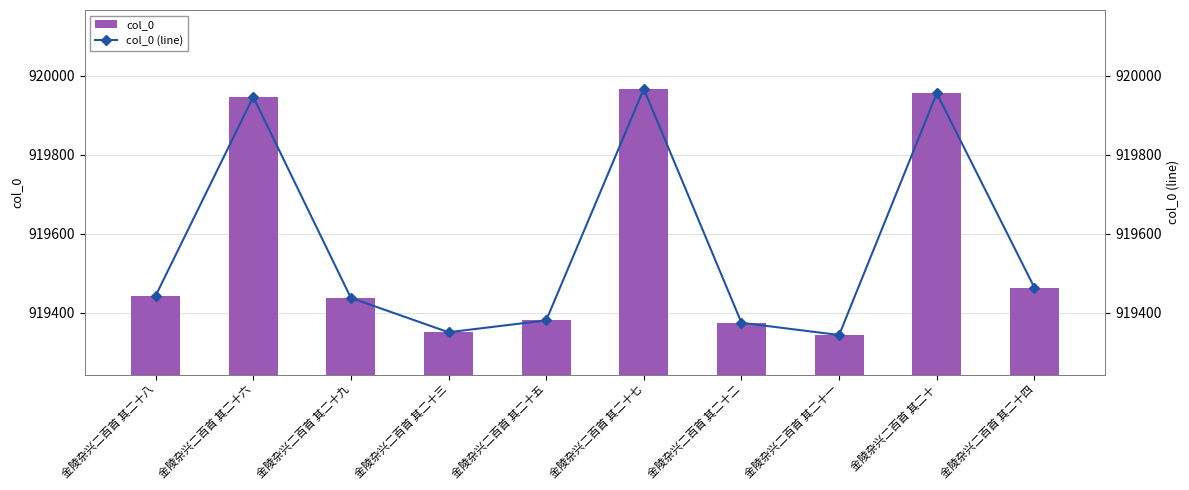

Is it true that col_0 equals 919374 at 金陵杂兴二百首 其二十二?

True